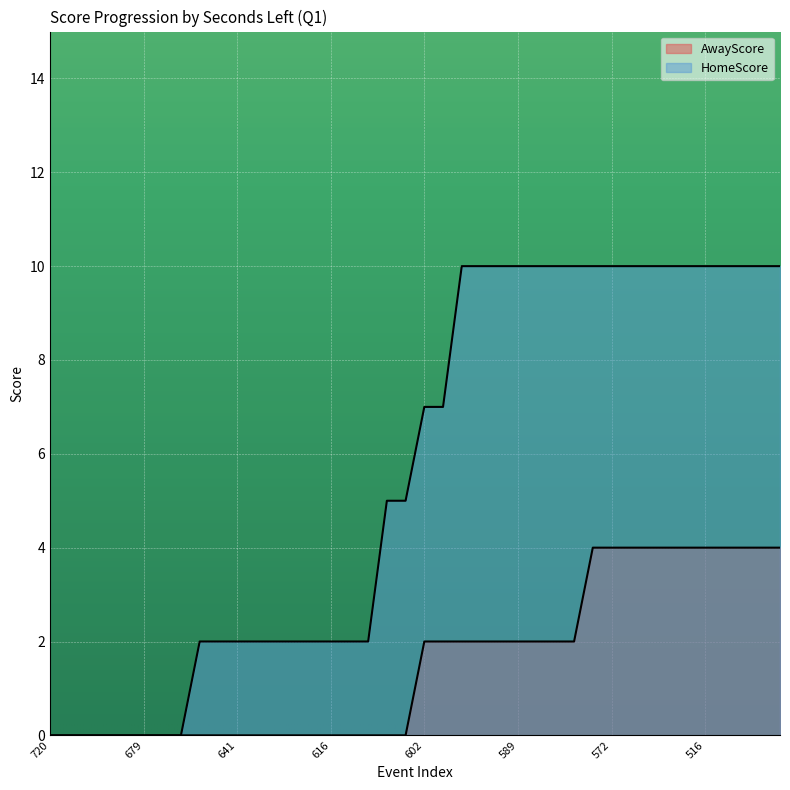

True or false: AwayScore and HomeScore cross at least once.

False